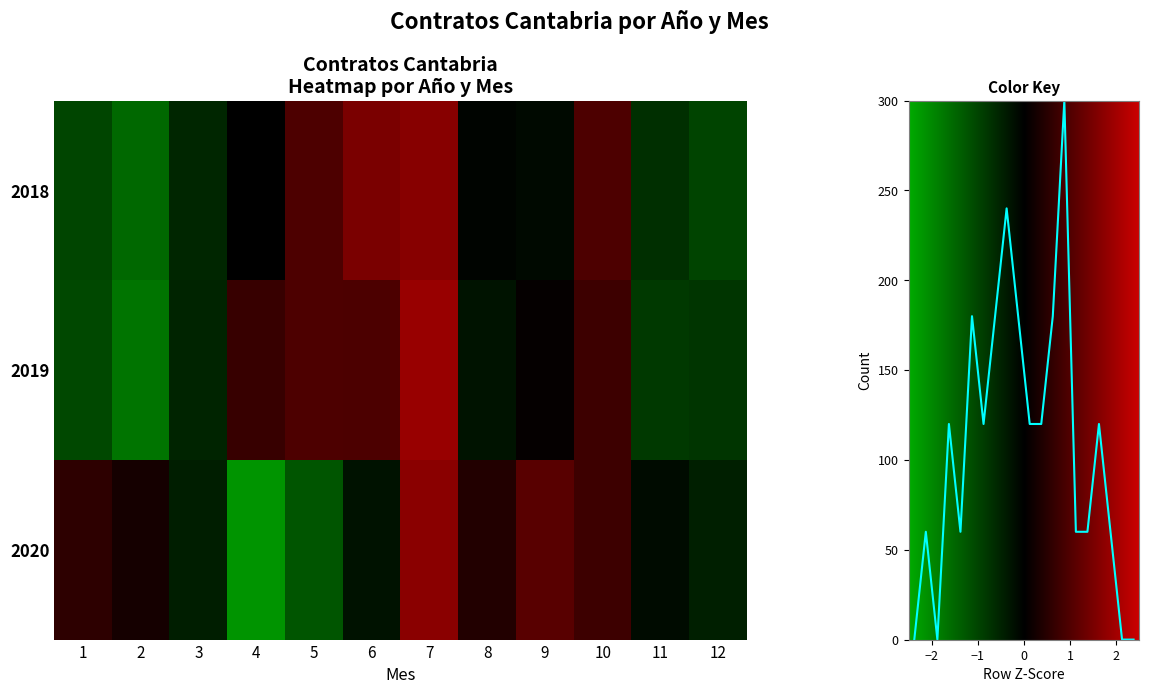

What is the difference between the second highest and minimum values in the 2020 series?

3.3